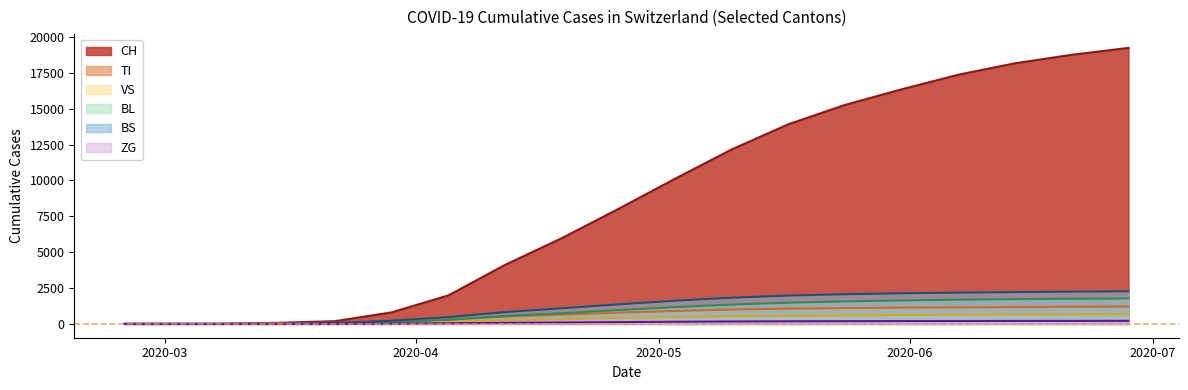

What is the difference between the highest and lowest values at 2020-04-26?

7888